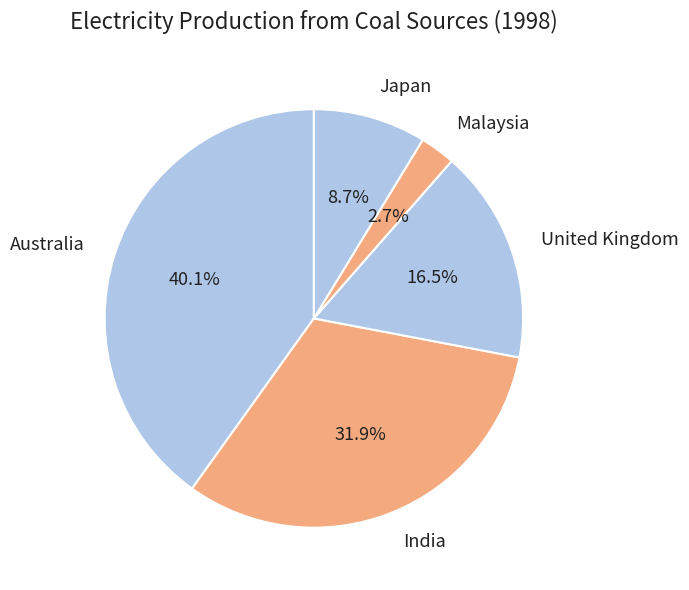

Rank the categories by value from highest to lowest.

Australia, India, United Kingdom, Japan, Malaysia